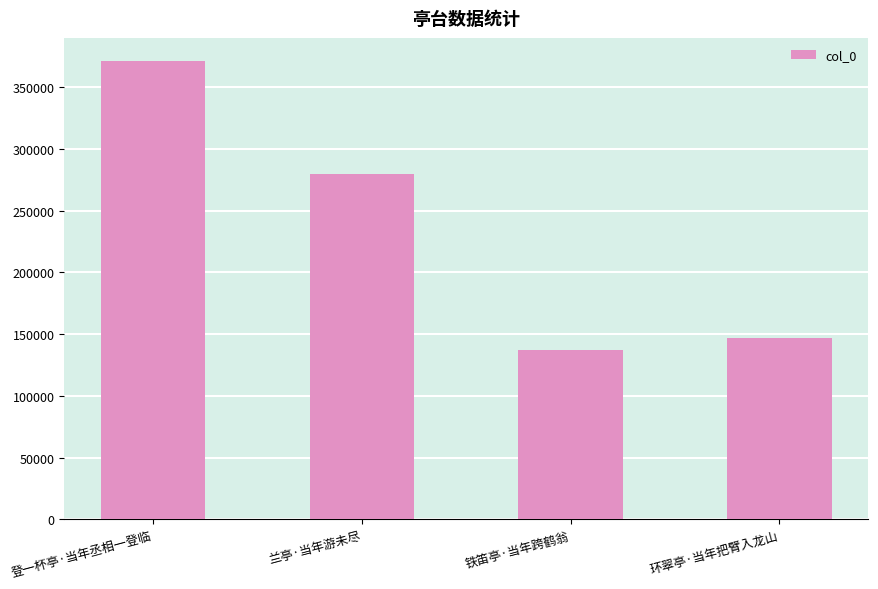

What is the difference between the second highest and second lowest values?

133266